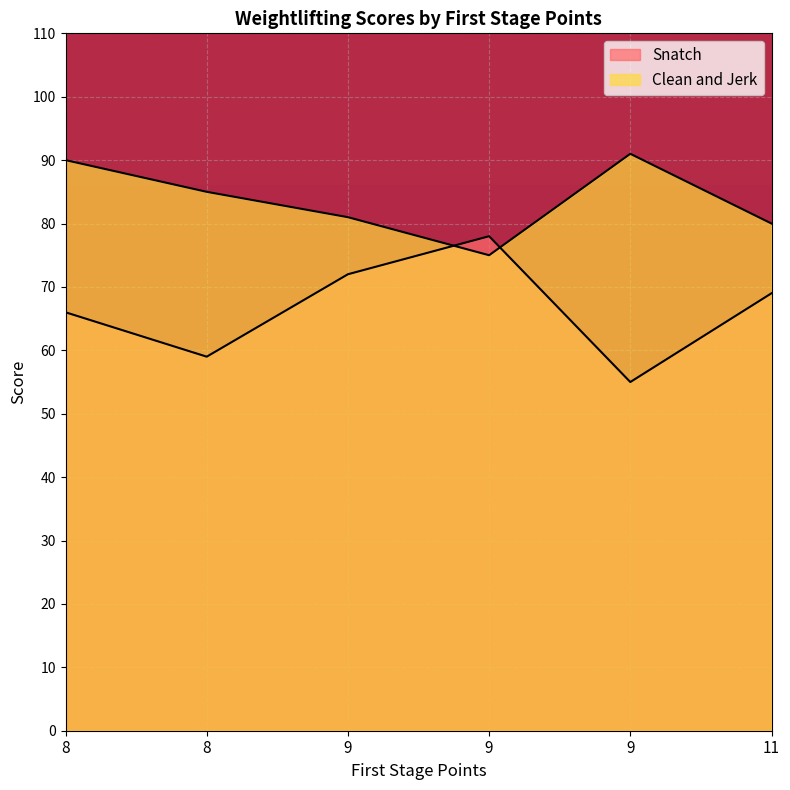

Where does the Snatch series first go above 69?

9